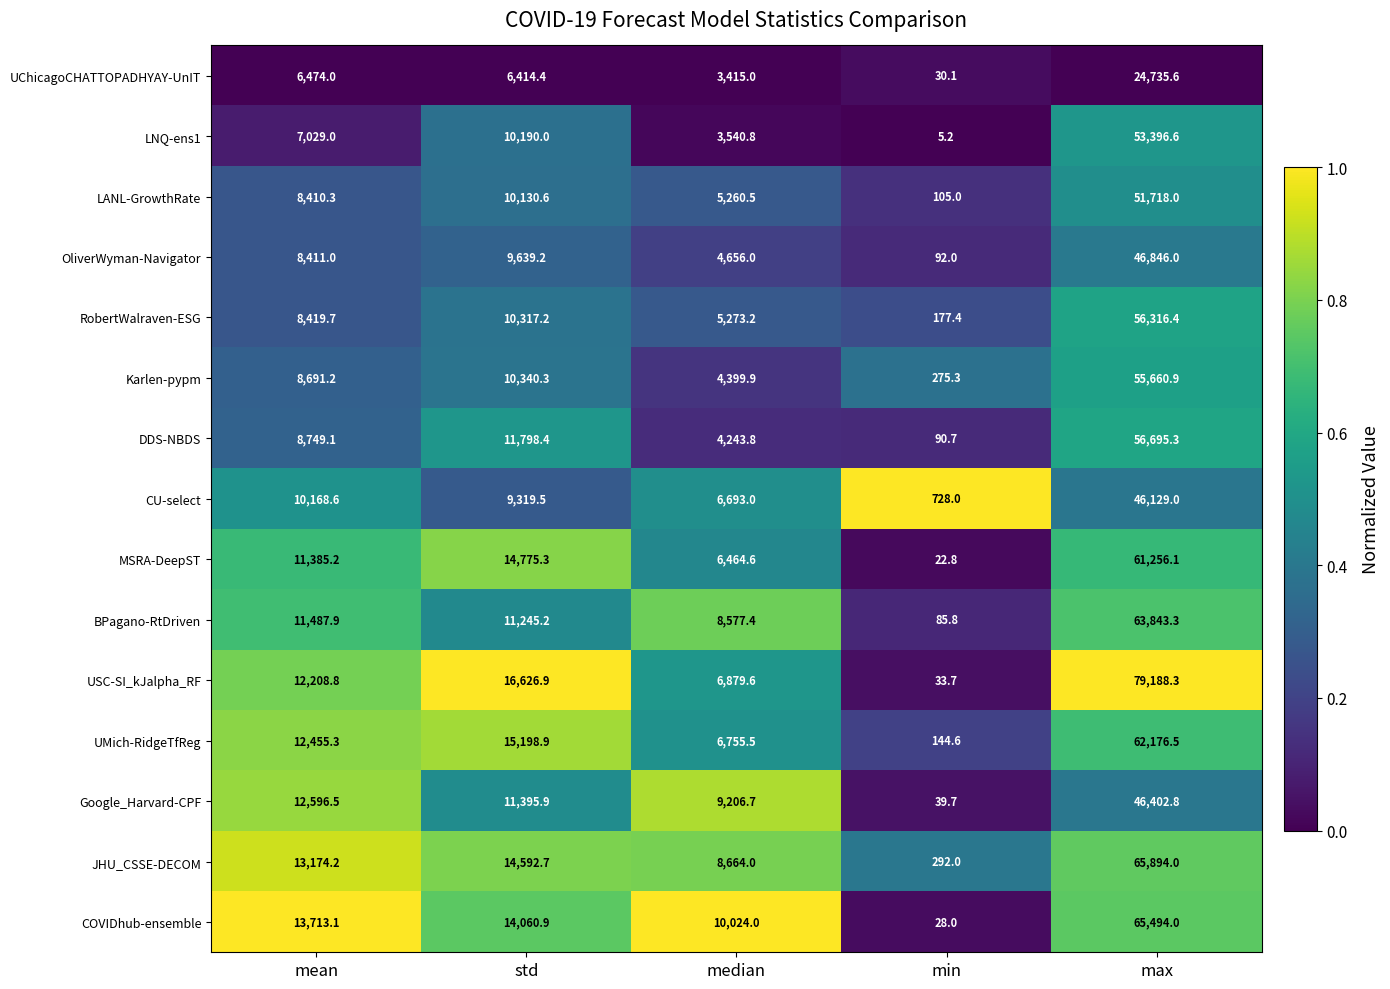

How many values in the DDS-NBDS series exceed 8749?

3